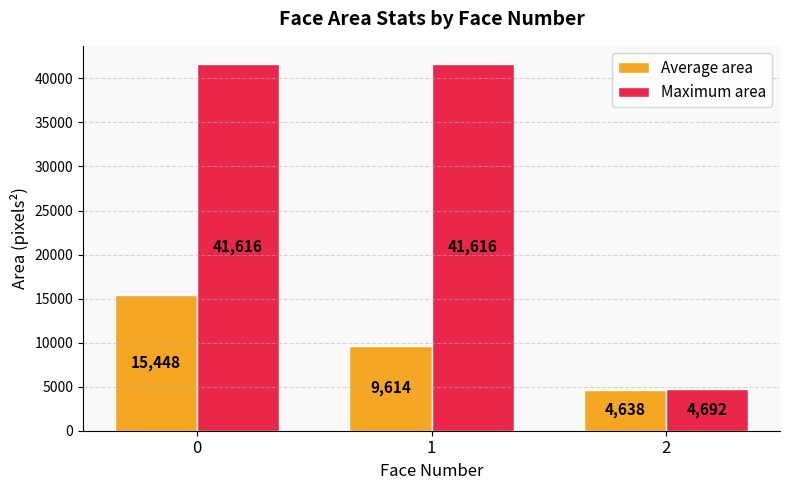

Between 1 and 2, which series saw the biggest shift?

Maximum area